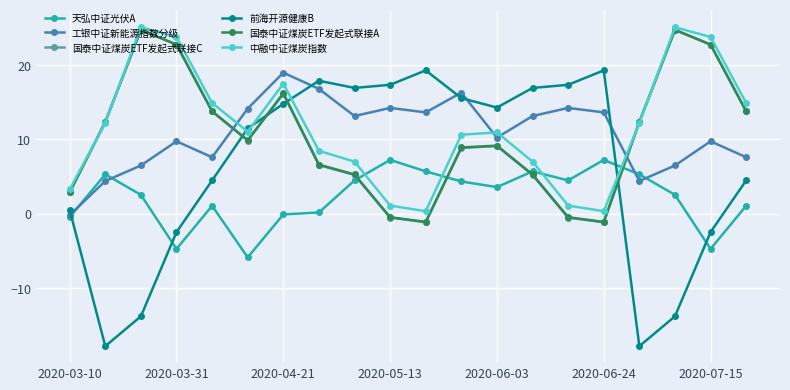

True or false: 国泰中证煤炭ETF发起式联接A has more than 1 interior local peaks.

True